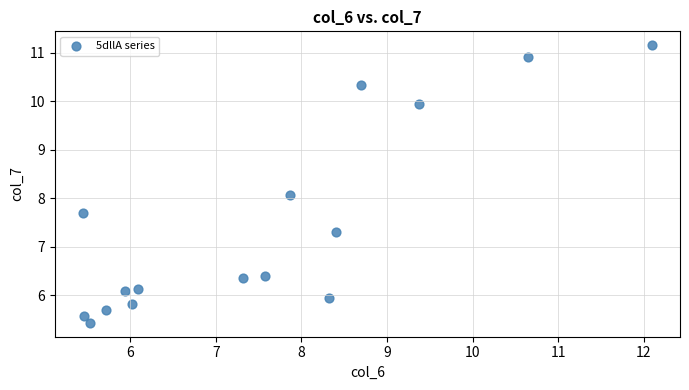

What is the range of X values (max minus min)?

6.6